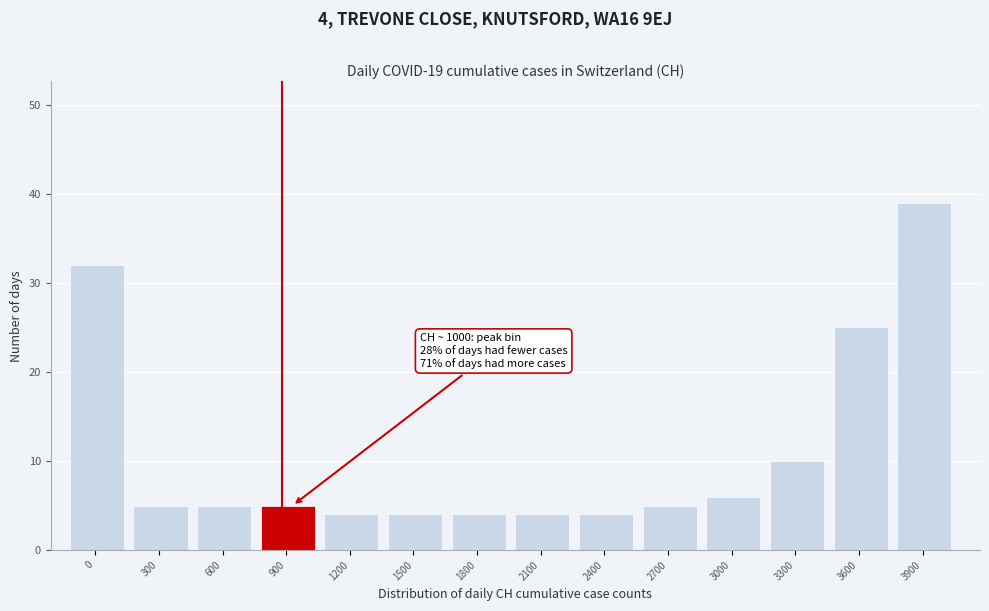

Reading left to right, extract all data points from this chart.

32	5	5	5	4	4	4	4	4	5	6	10	25	39